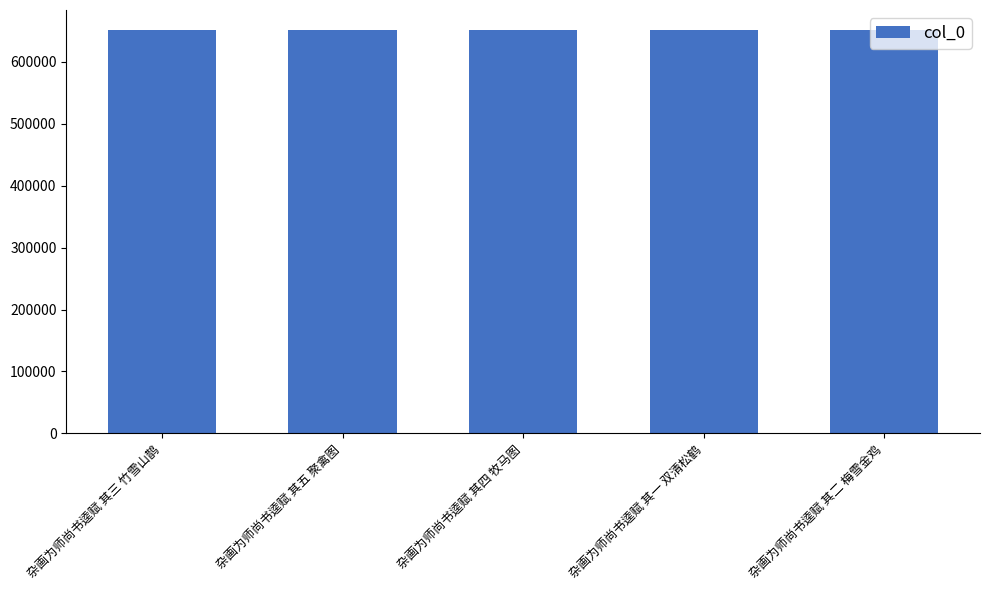

Is it true that the value at 杂画为师尚书逵赋 其四 牧马图 is 650815?

True